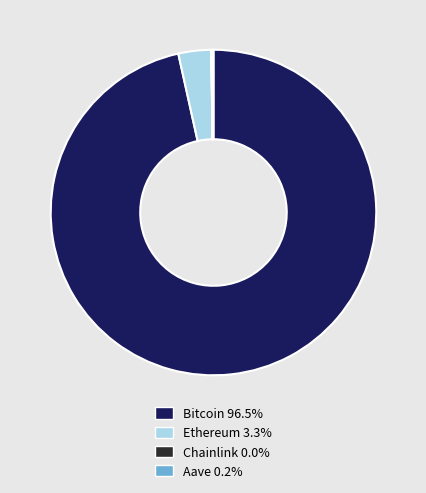

Which category has the biggest portion of the pie?

Bitcoin